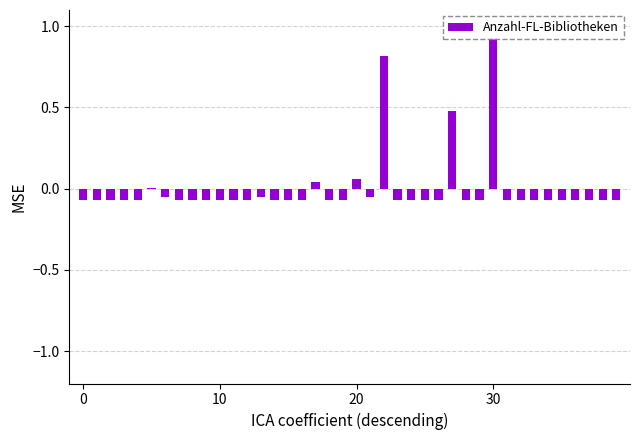

Reading right to left, list all the values displayed in this chart.

-0.1	-0.1	-0.1	-0.1	-0.1	-0.1	-0.1	-0.1	-0.1	0.9	-0.1	-0.1	0.5	-0.1	-0.1	-0.1	-0.1	0.8	-0.1	0.1	-0.1	-0.1	0.0	-0.1	-0.1	-0.1	-0.1	-0.1	-0.1	-0.1	-0.1	-0.1	-0.1	-0.1	0.0	-0.1	-0.1	-0.1	-0.1	-0.1